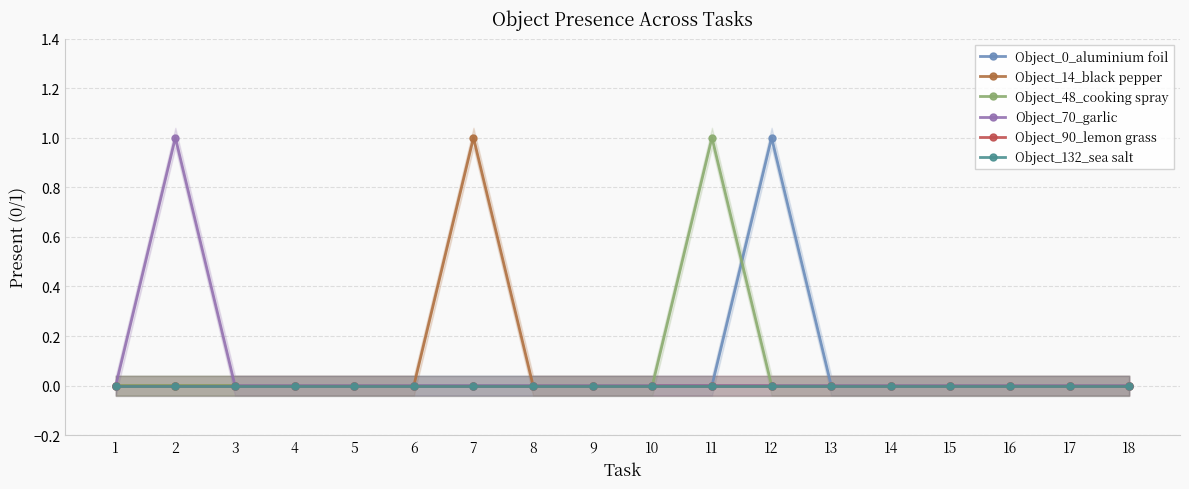

At which category is the sum across all series the highest?

2